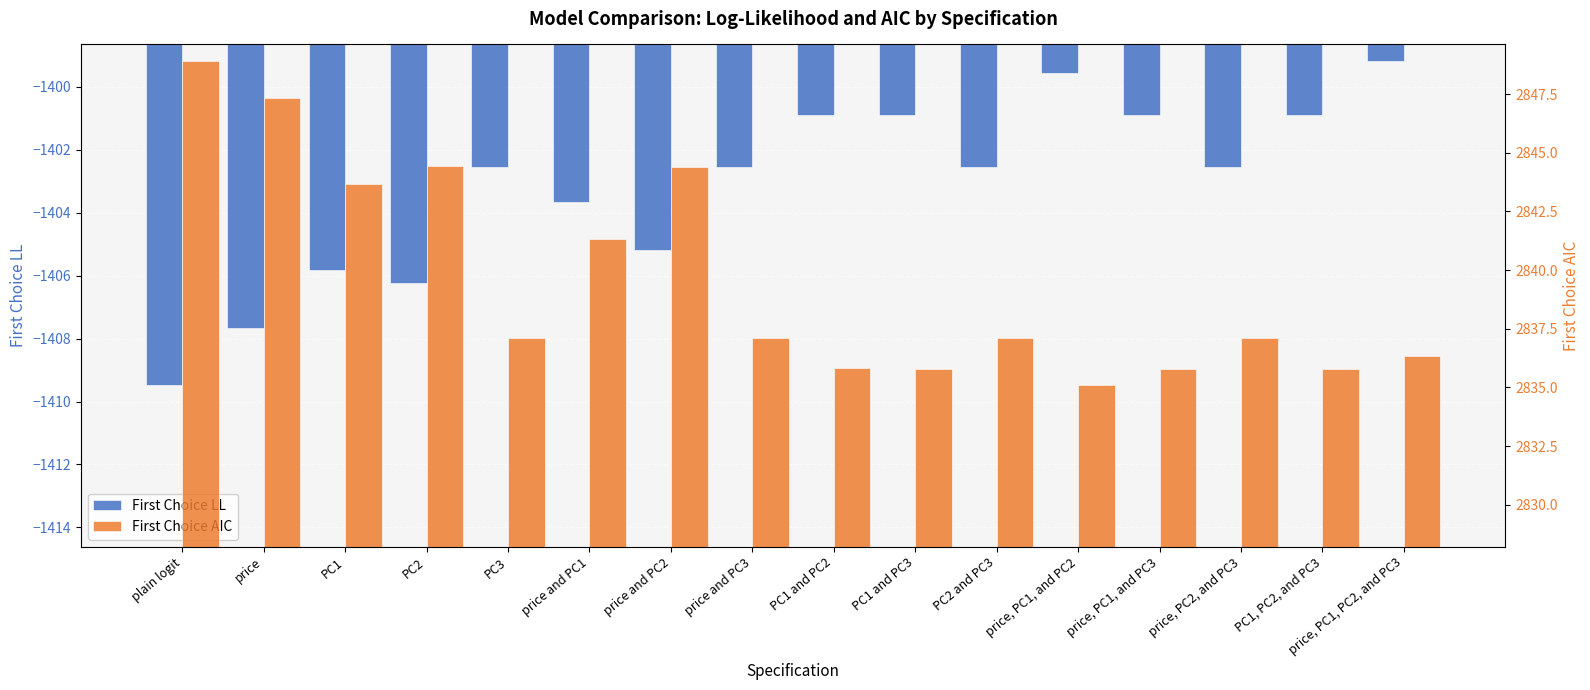

At how many categories does at least one series exceed 459?

16